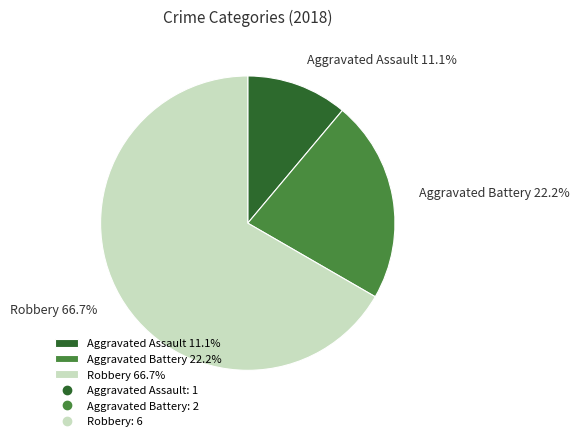

To the nearest percent, what percentage of the pie is Aggravated Assault?

11%